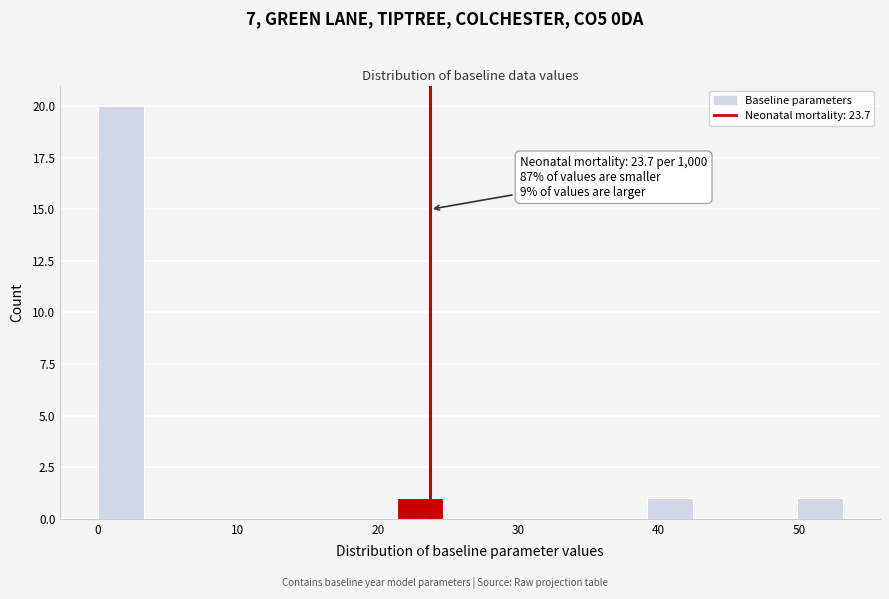

Around what value on the x-axis is the tallest bar? Give the approximate position of its centre, as read against the axis.

2